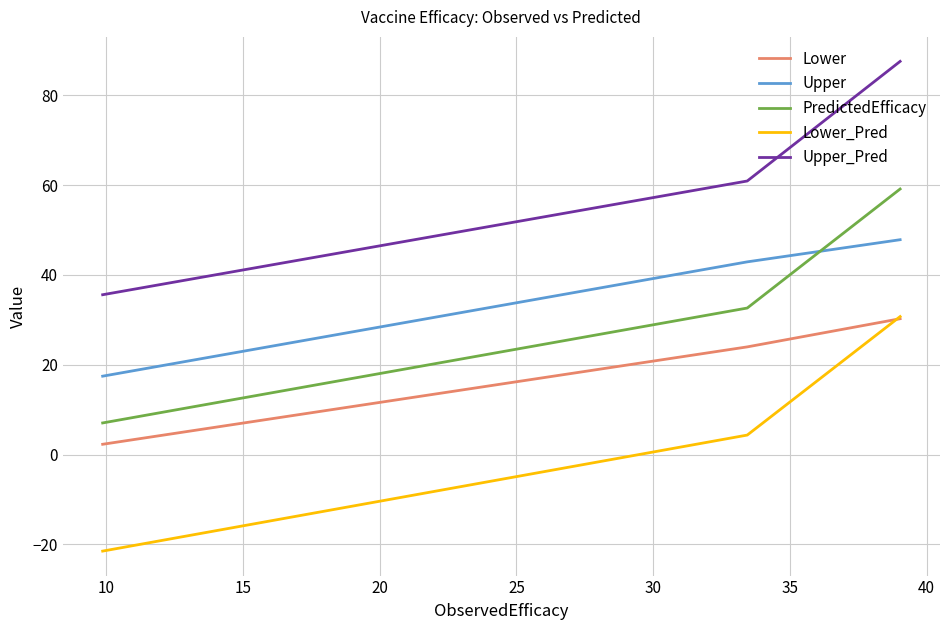

What is the greatest value displayed?

87.5